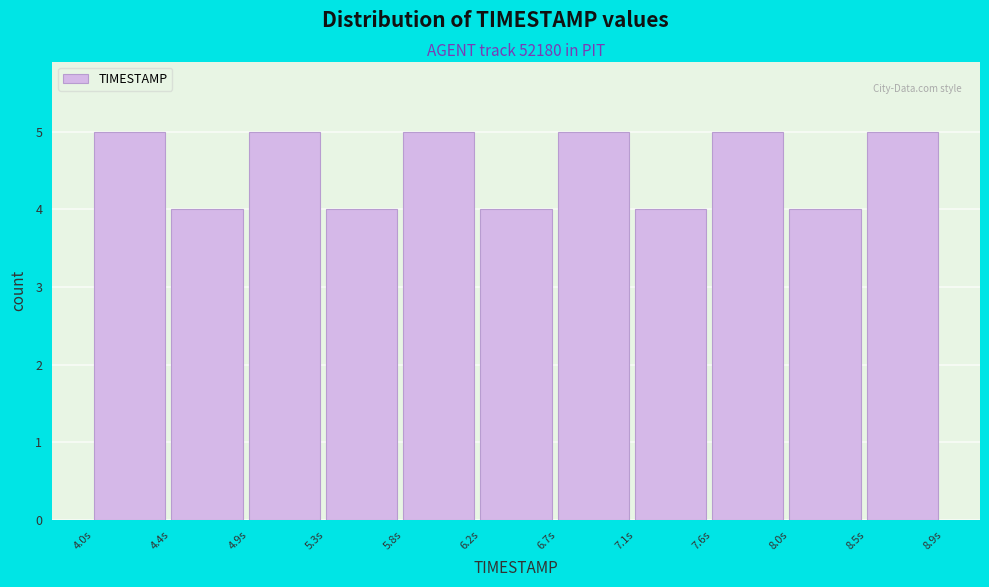

Reading left to right, transcribe this chart: for each bar, give the range it covers on the x-axis and its height. Neither the bar edges nor the heights are printed on the chart, so give them approximately, as read against the axes.

4.00 to 4.45: 5
4.45 to 4.90: 4
4.90 to 5.35: 5
5.35 to 5.80: 4
5.80 to 6.25: 5
6.25 to 6.65: 4
6.65 to 7.10: 5
7.10 to 7.55: 4
7.55 to 8.00: 5
8.00 to 8.45: 4
8.45 to 8.90: 5